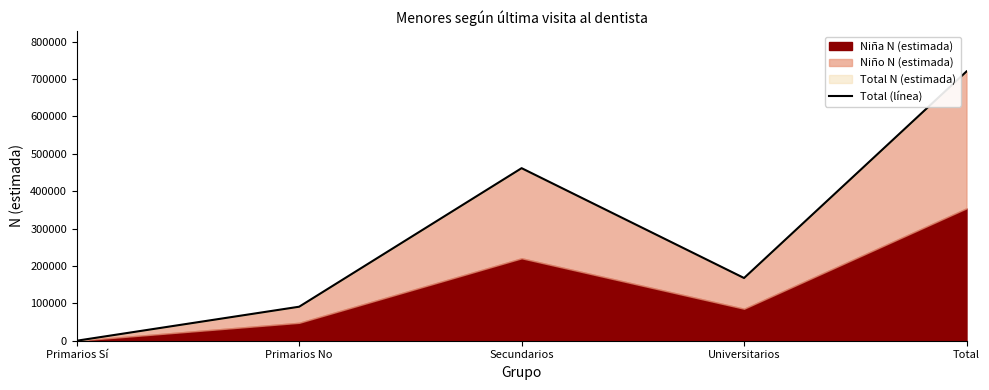

How many interior local valleys (lower than both neighbors) does the data have?

1